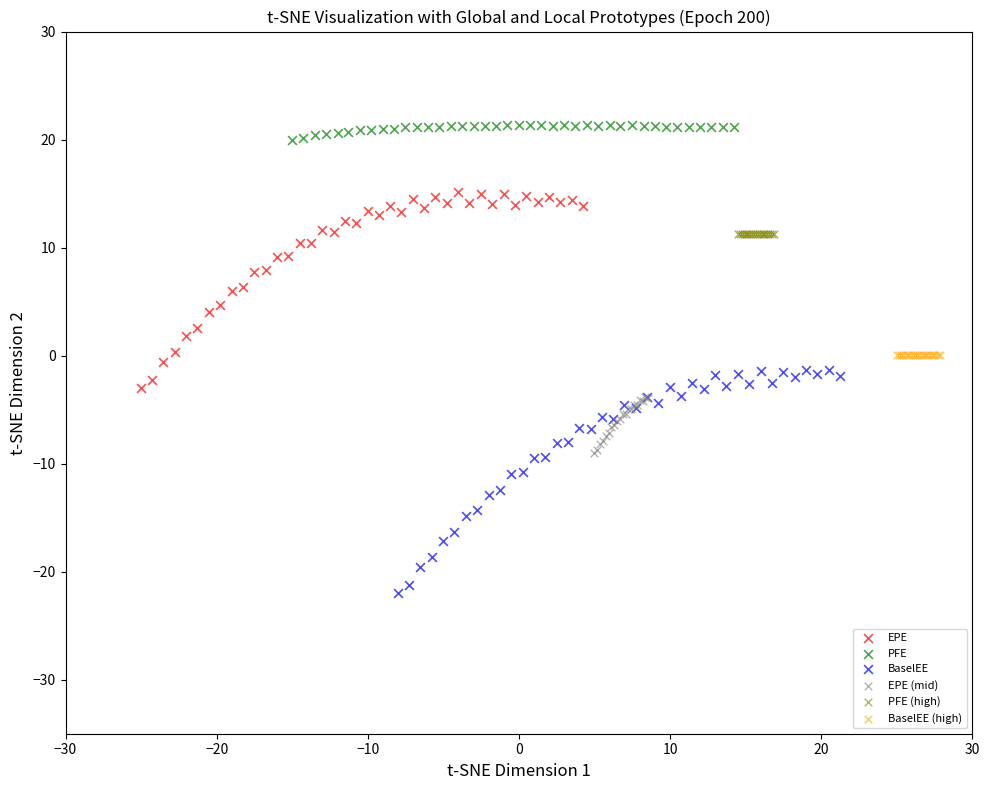

Which series contains the lowest Y value?

BaselEE